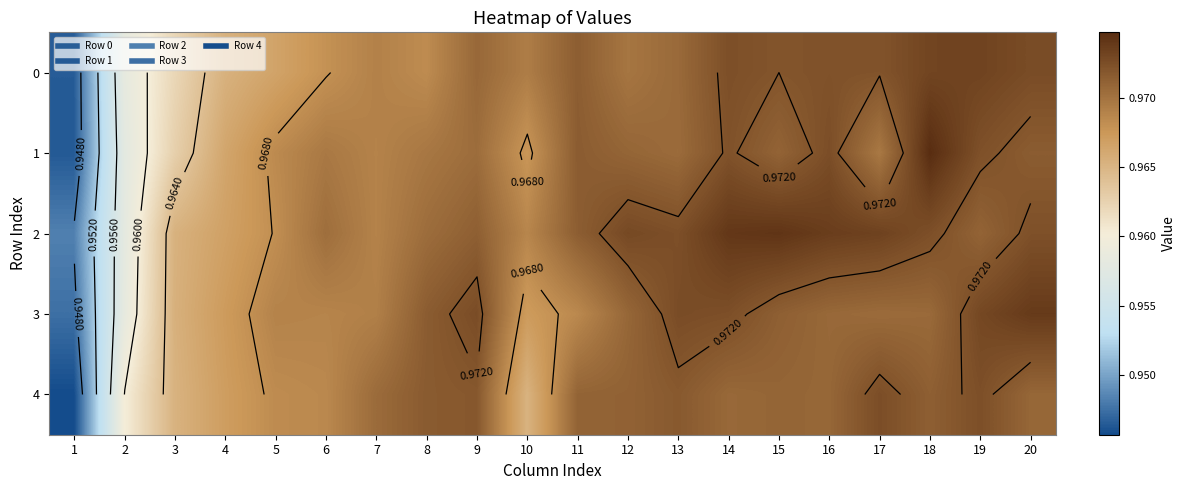

List the series in order of their peak value, highest first.

1, 2, 3, 0, 4